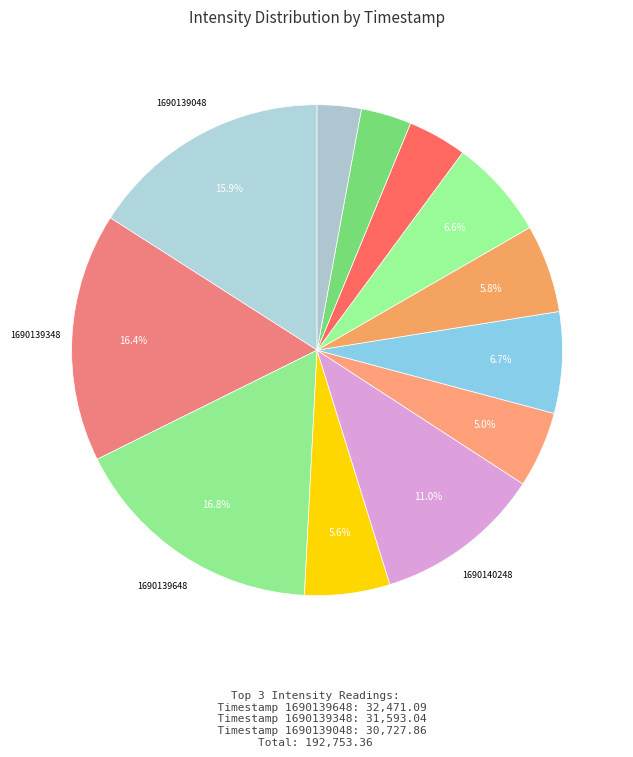

How many segments does this pie chart have?

12